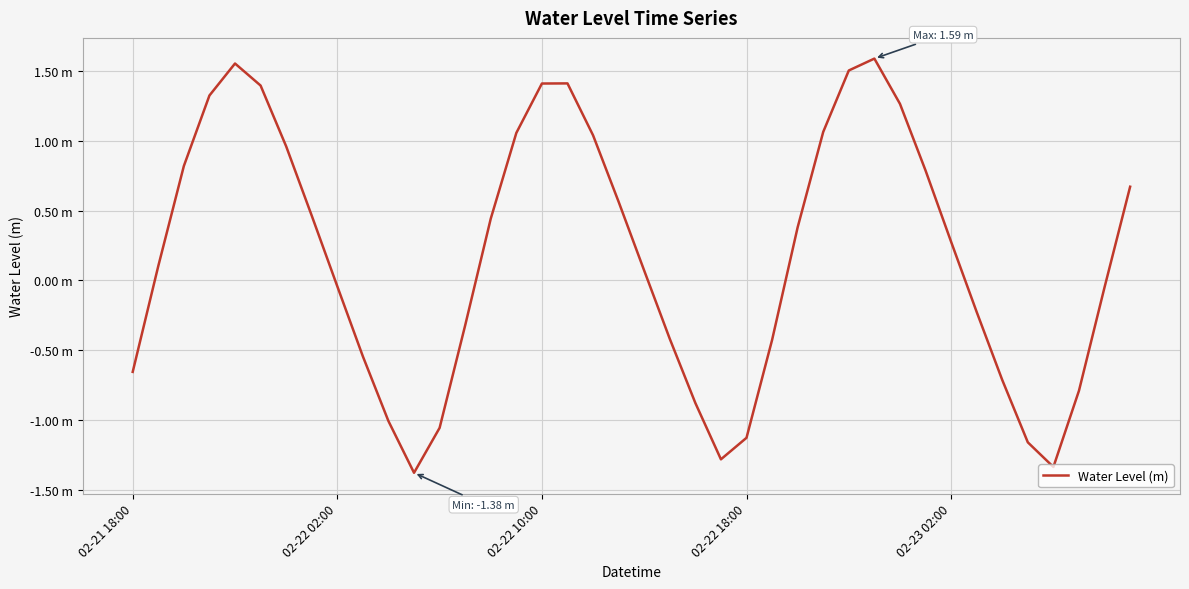

Is this an area chart (filled region under the line)?

No